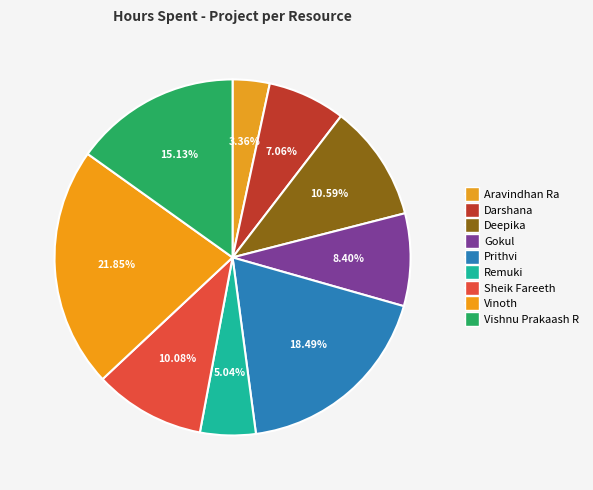

Approximately how many times larger is the value at Remuki compared to Aravindhan Ra?

1.5